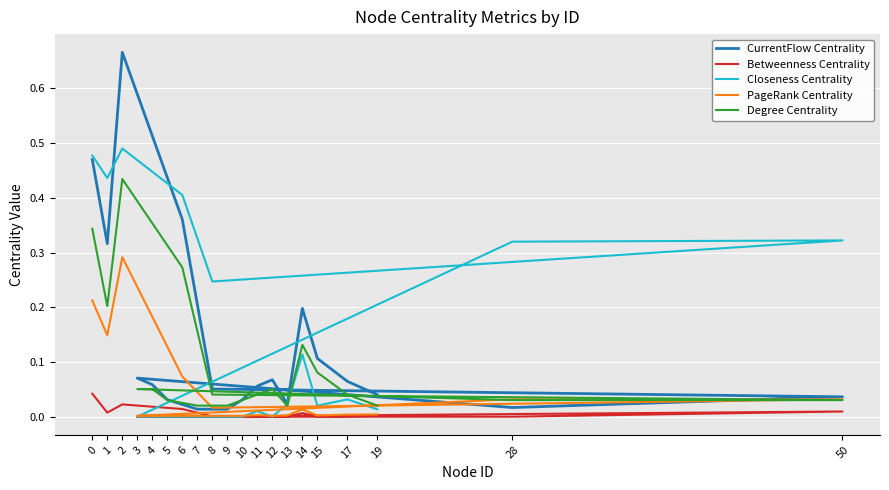

Is the value of Degree Centrality at 3 greater than the value of Closeness Centrality at 14?

No